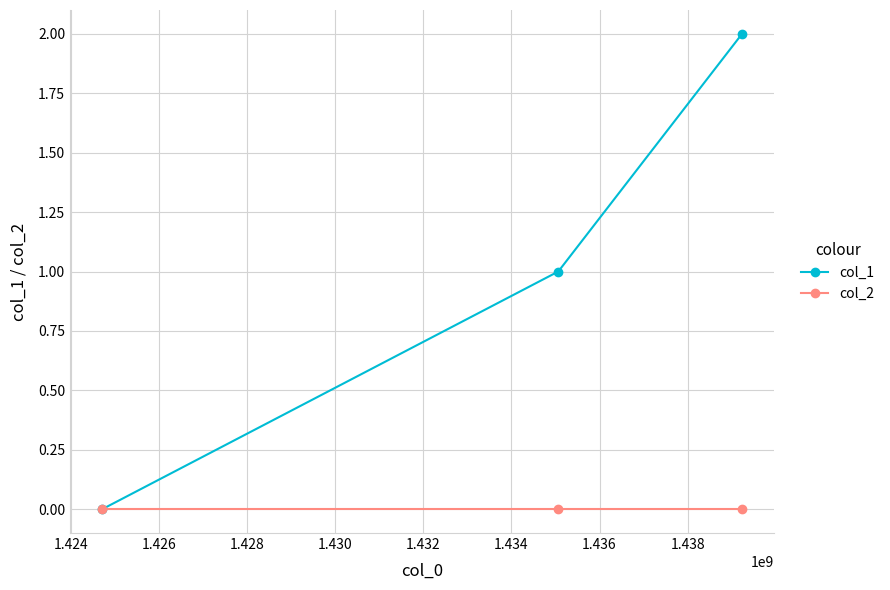

Which series has the widest spread of values?

col_1